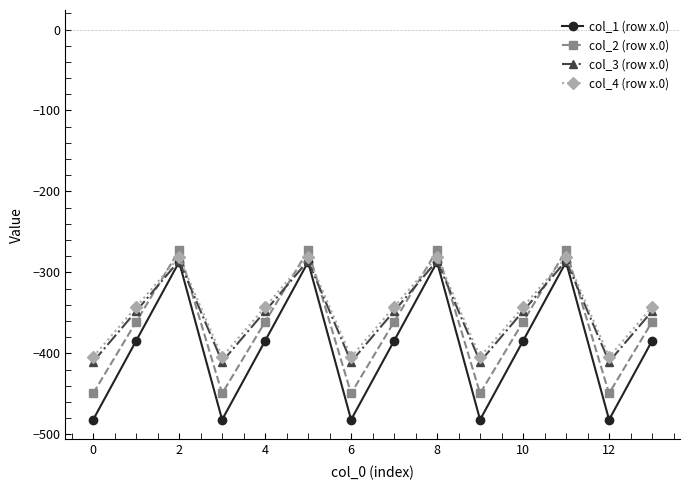

Reading left to right, list all the values displayed in this chart.

col_1 (row x.0): -482.0	-384.6	-287.1	-482.0	-384.6	-287.1	-482.0	-384.6	-287.1	-482.0	-384.6	-287.1	-482.0	-384.6
col_2 (row x.0): -449.5	-361.1	-272.7	-449.5	-361.1	-272.7	-449.5	-361.1	-272.7	-449.5	-361.1	-272.7	-449.5	-361.1
col_3 (row x.0): -410.3	-347.9	-285.5	-410.3	-347.9	-285.5	-410.3	-347.9	-285.5	-410.3	-347.9	-285.5	-410.3	-347.9
col_4 (row x.0): -404.4	-342.7	-281.0	-404.4	-342.7	-281.0	-404.4	-342.7	-281.0	-404.4	-342.7	-281.0	-404.4	-342.7